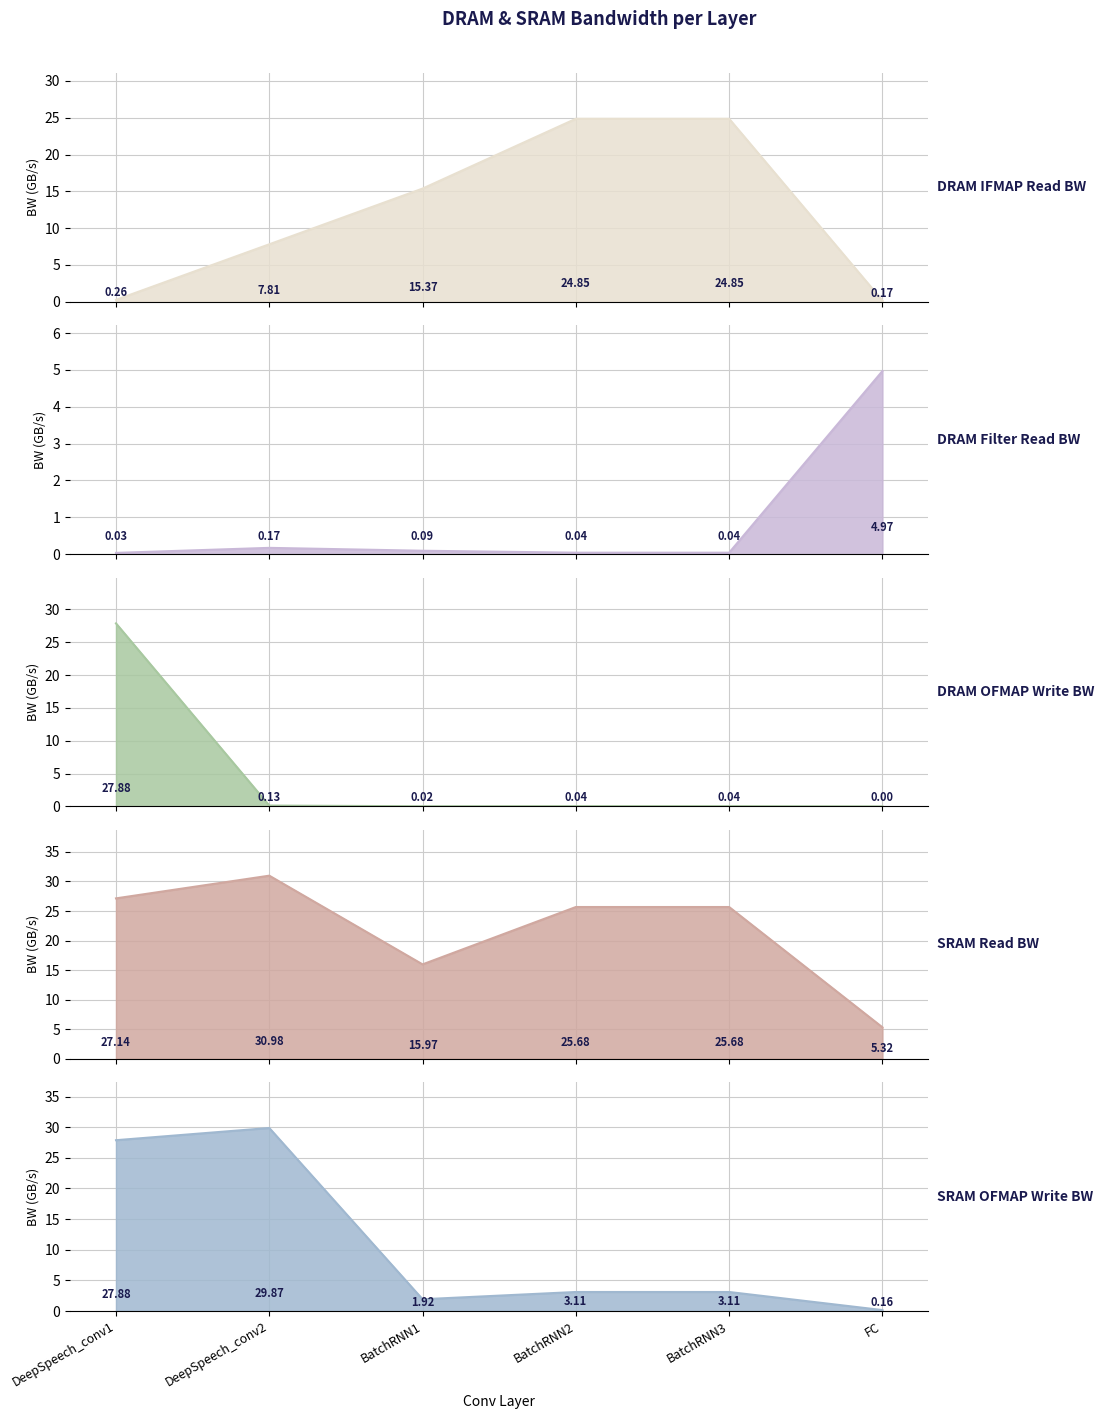

Which series ends up on top after the final intersection of SRAM Read BW and DRAM OFMAP Write BW?

SRAM Read BW